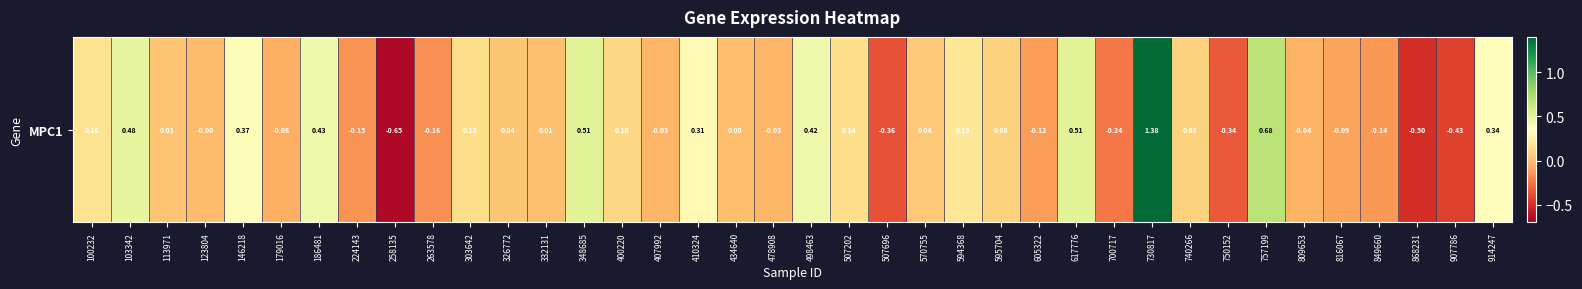

At which category does the chart reach its peak across all series?

730817